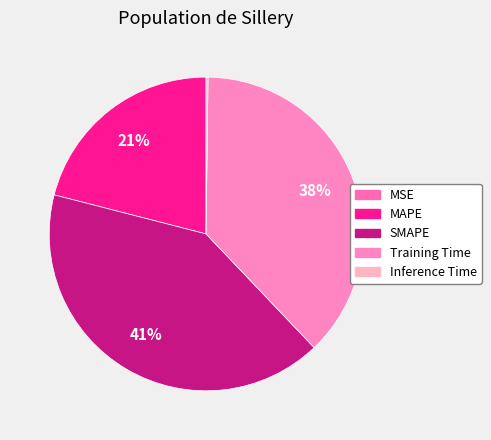

What percentage is the SMAPE slice, to the nearest percent?

41%